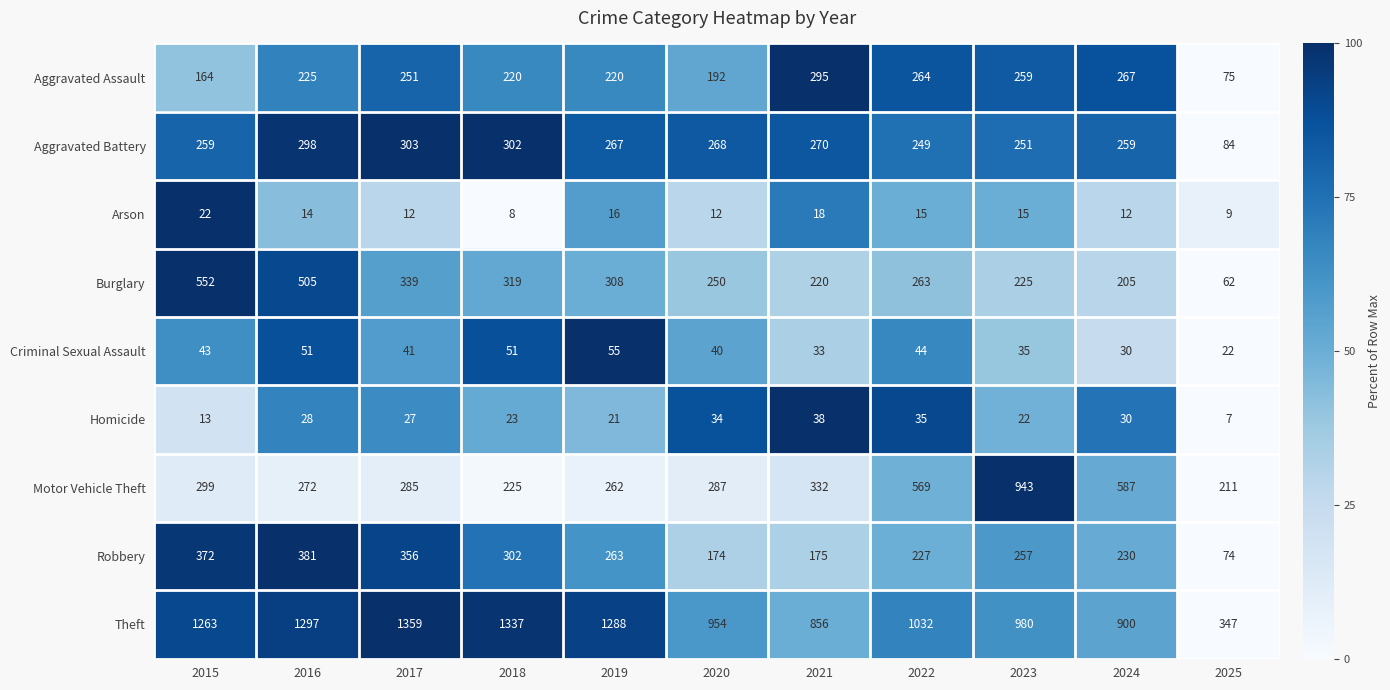

The Aggravated Battery series shows 62 at 2015. True or false?

False